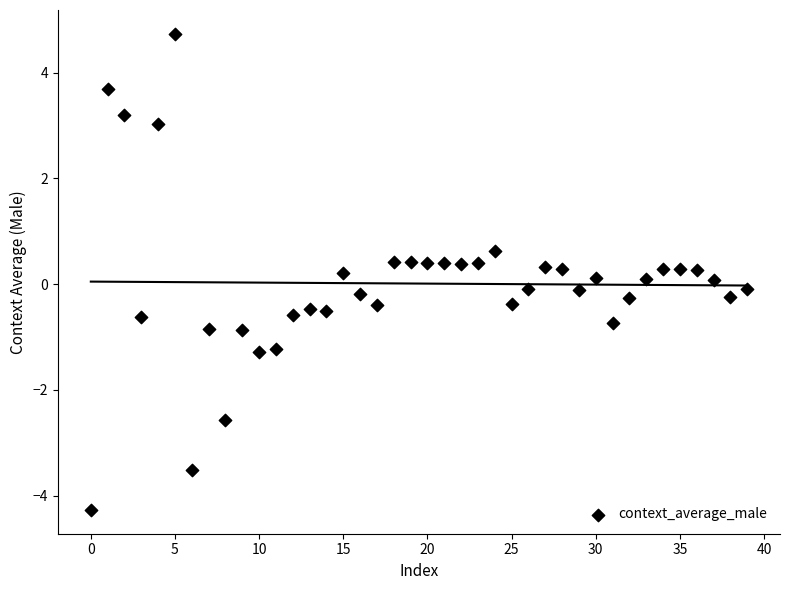

What is the range of Y values (max minus min)?

9.0